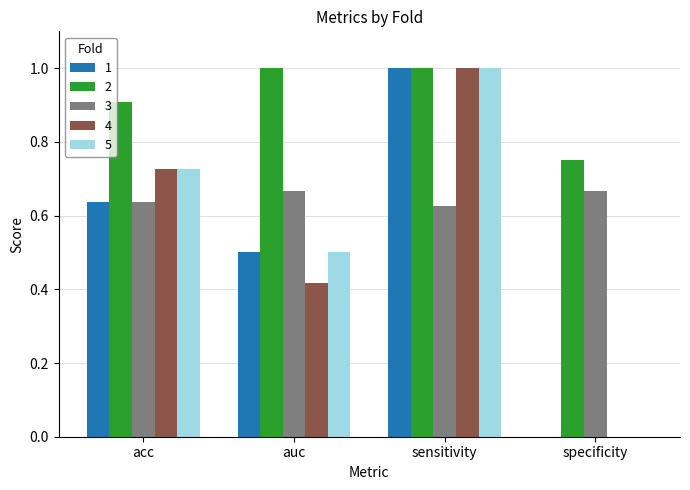

At which category is the sum across all series the highest?

sensitivity